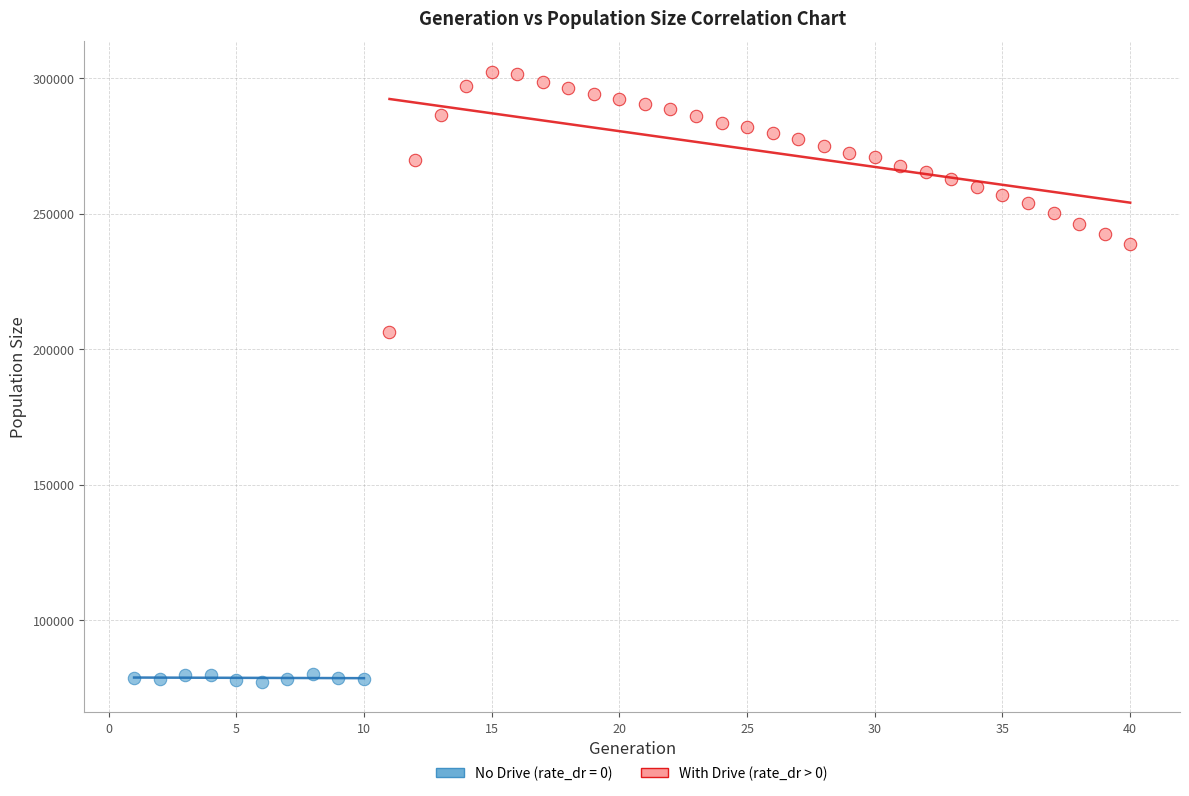

Which series has the largest Y range (max minus min)?

With Drive (rate_dr > 0)